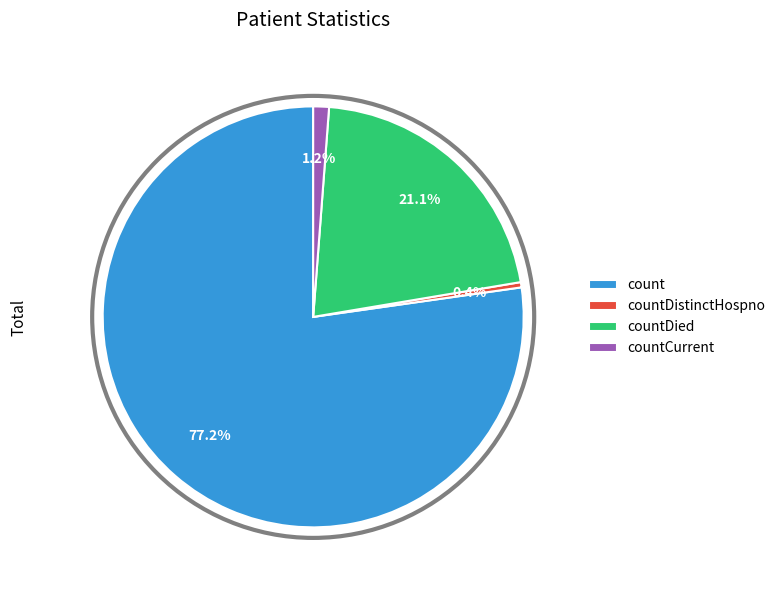

What is the majority slice?

count